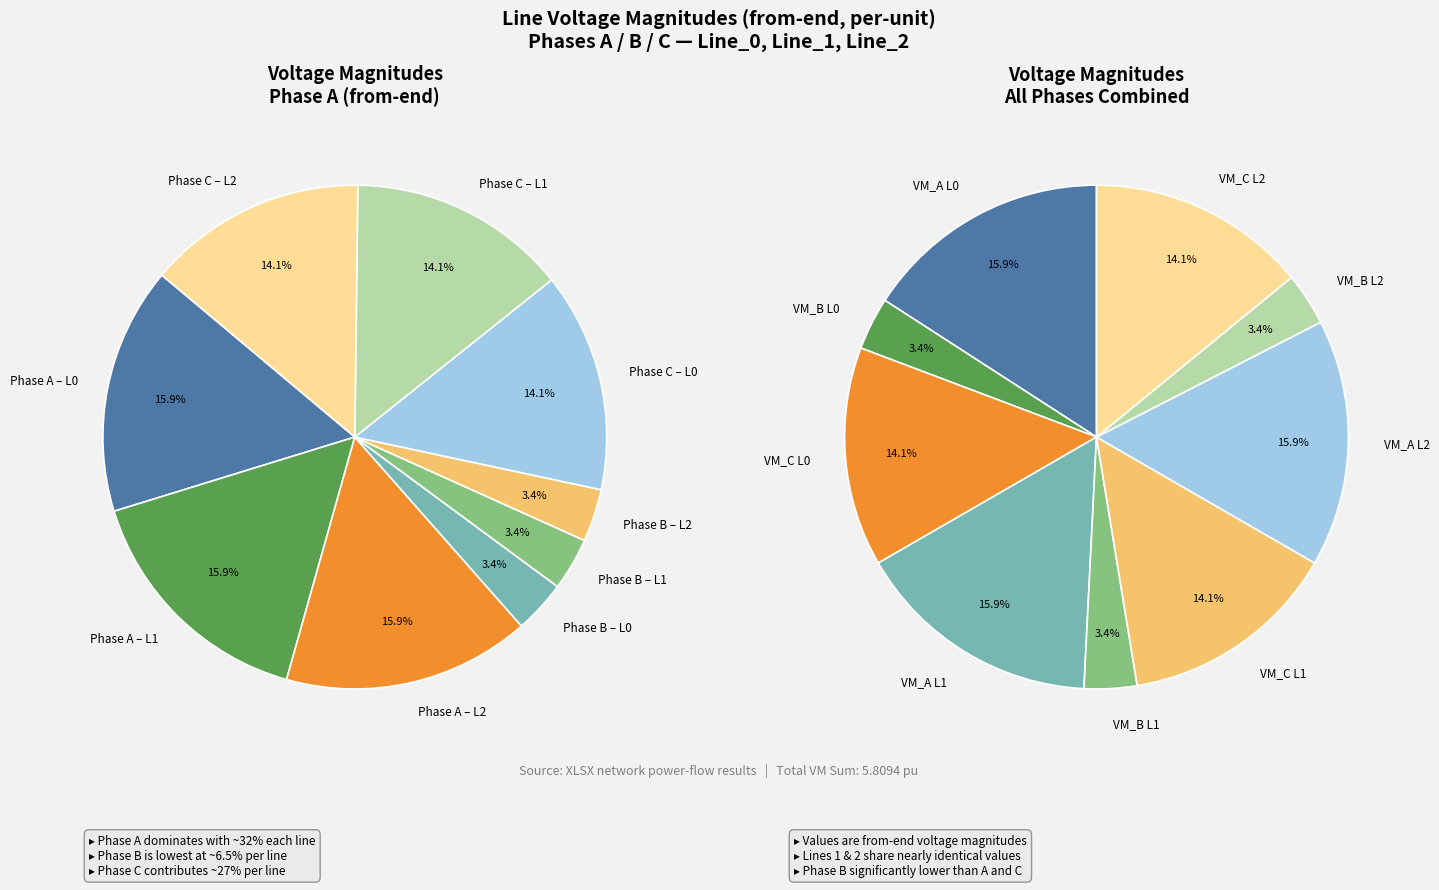

Does any single category account for the majority?

No